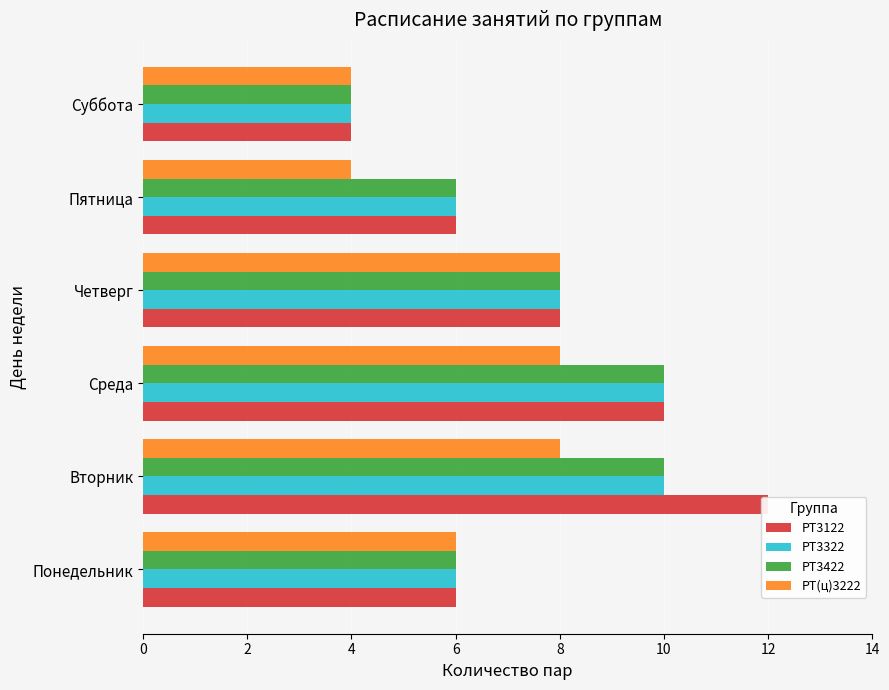

What is the maximum value for РТ3122?

12